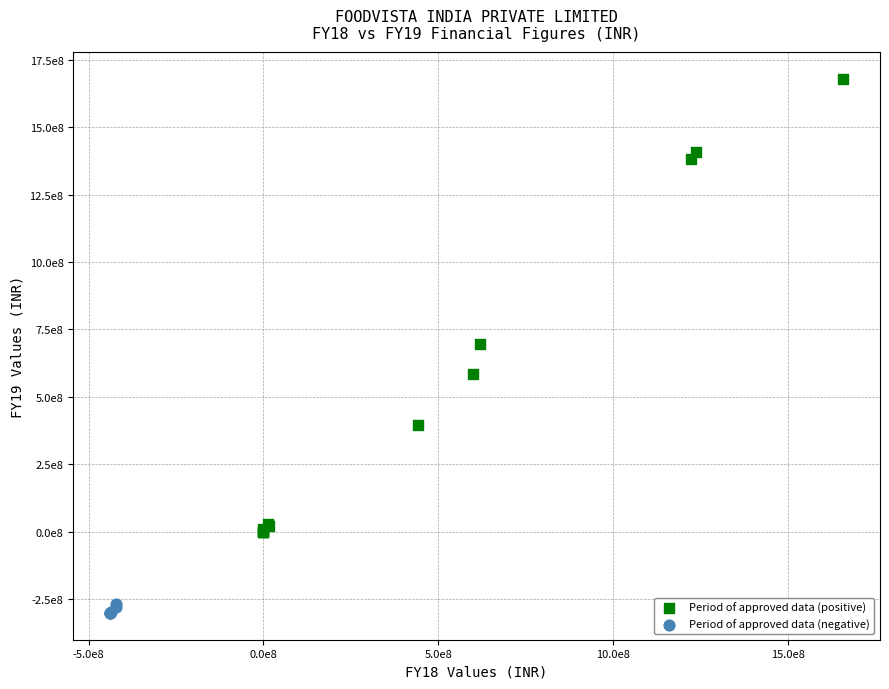

What are all the series names shown in the legend?

Period of approved data (positive), Period of approved data (negative)